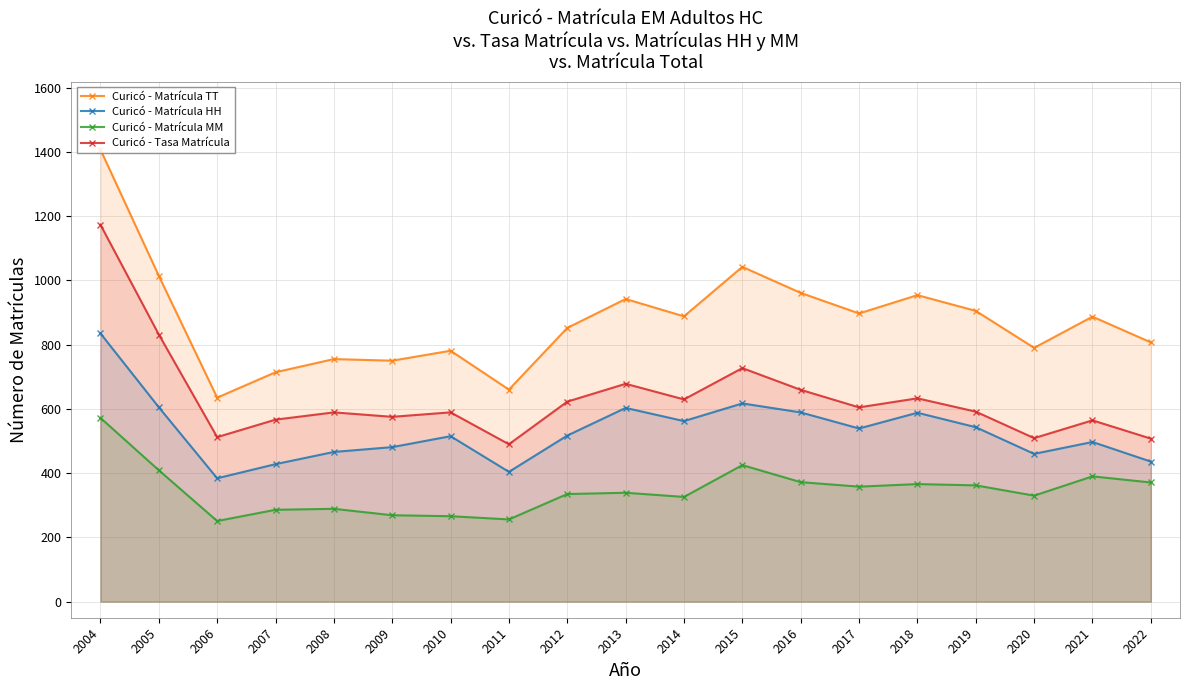

At which category does Curicó - Tasa Matrícula reach its first local peak?

2008